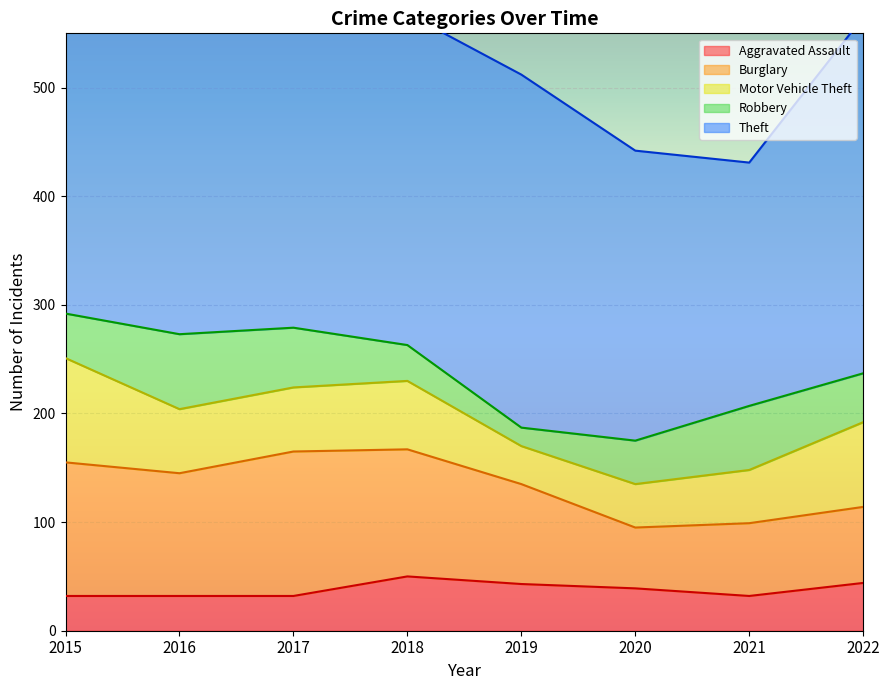

What is the spread (max minus min) of values at 2019?

308